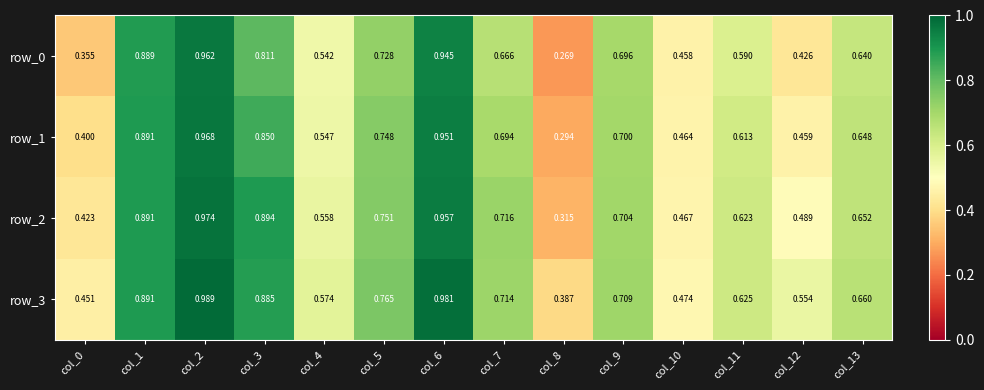

Is the value of row_3 at col_6 greater than the value of row_1 at col_0?

Yes